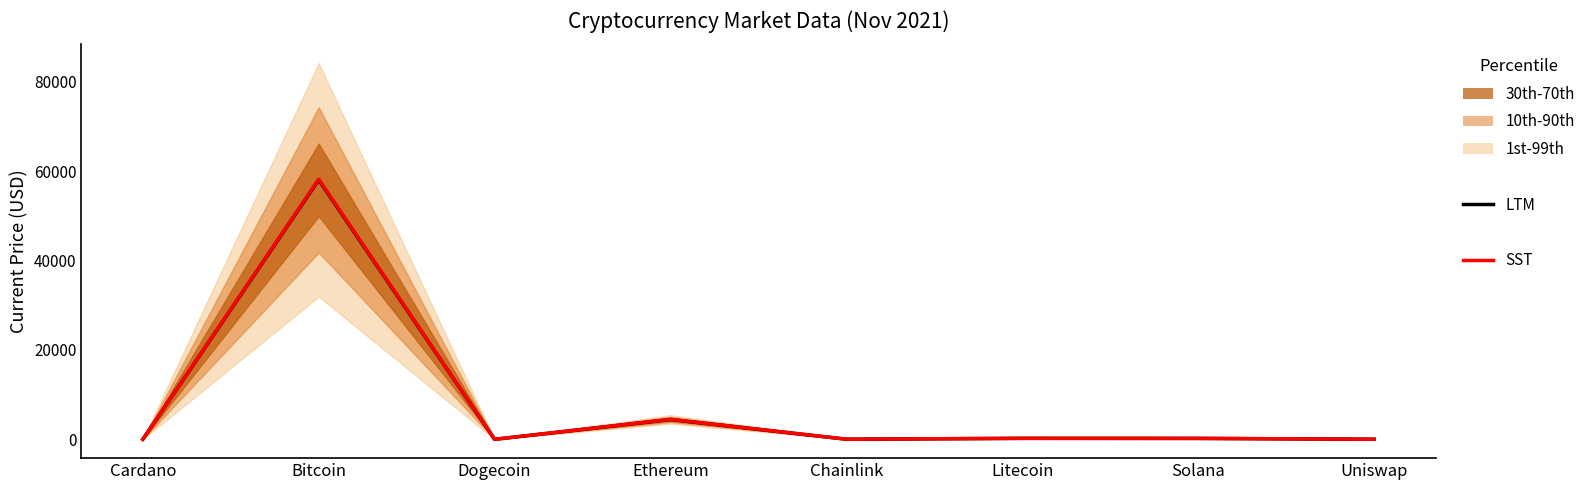

What is the label of the 3rd point from the left?

Dogecoin